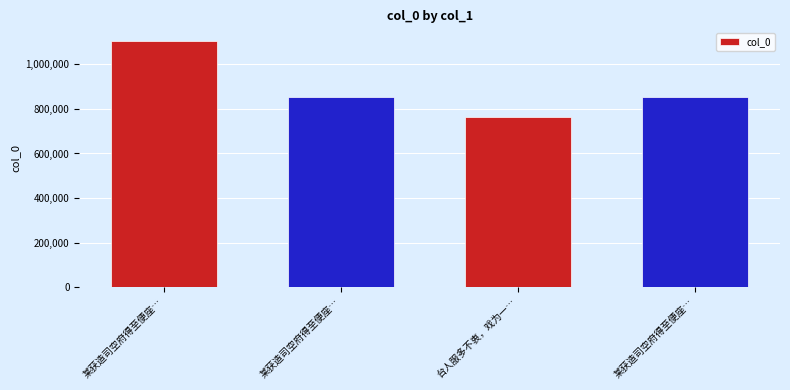

Between 台人服多不衷，戏为一… and 某获造司空府得至便座…, which is larger?

某获造司空府得至便座…